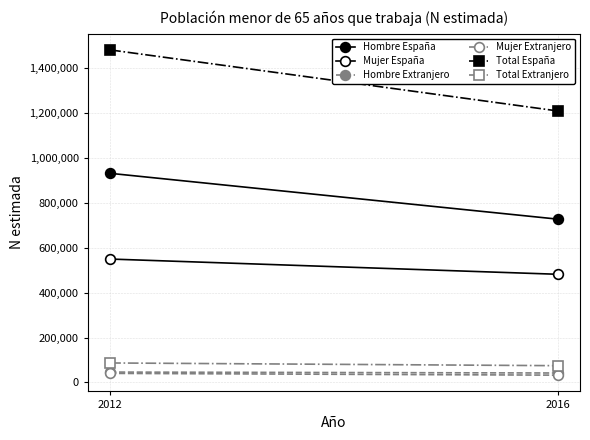

Is this an area chart (filled region under the line)?

No